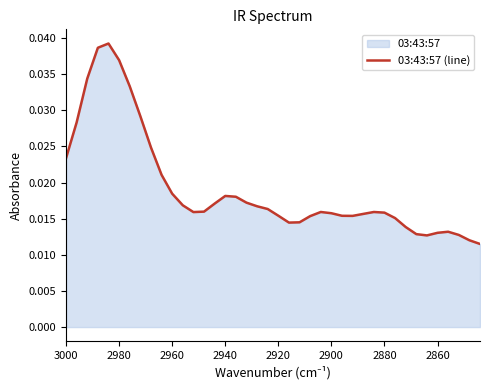

Which has a higher value, 2900 or 2880?

2900